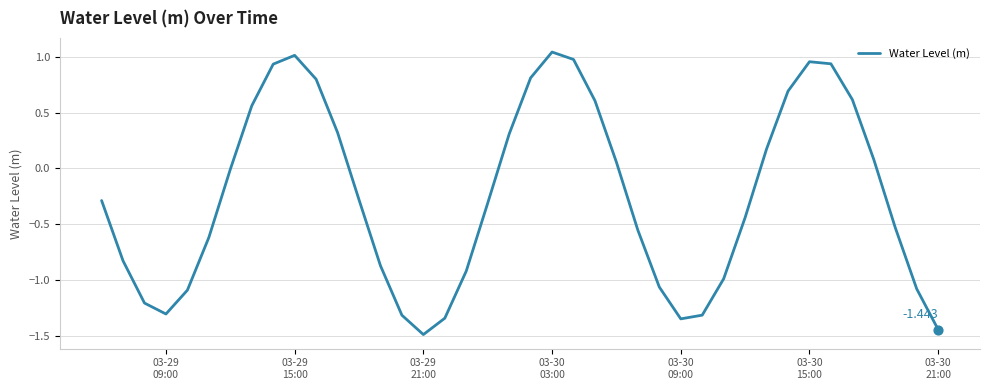

What is the minimum value shown in the chart?

-1.5